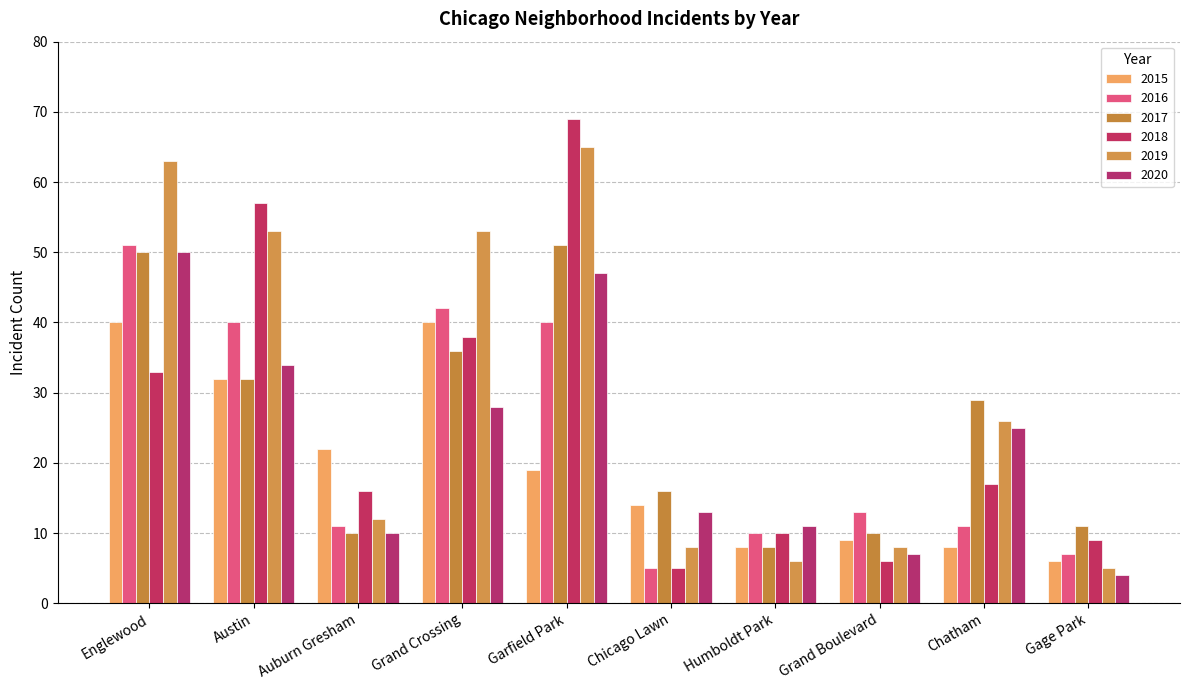

Between Auburn Gresham and Englewood, which is larger?

Englewood